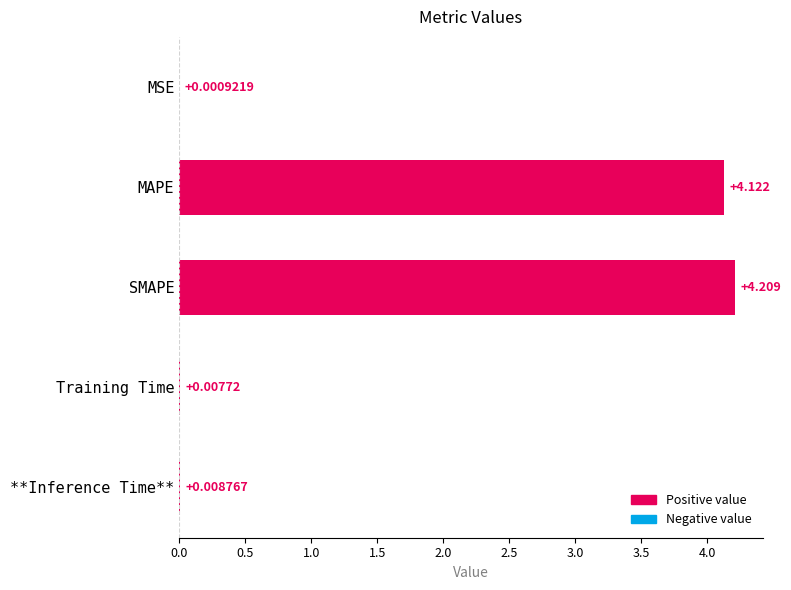

Between Training Time and MSE, which is larger?

Training Time